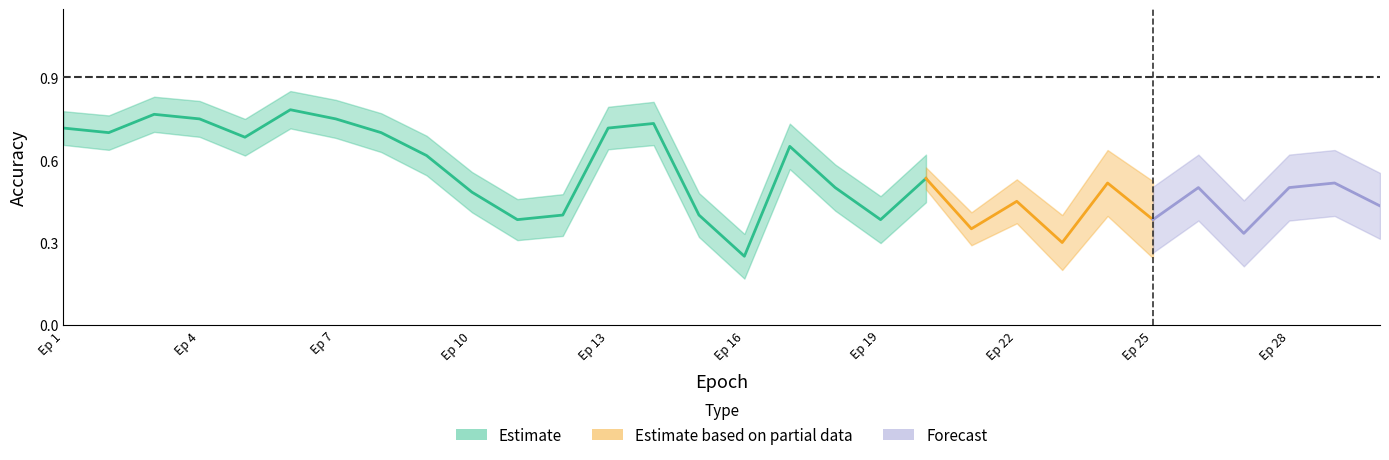

The value of train_accuracy at 12 is 1.6. True or false?

False